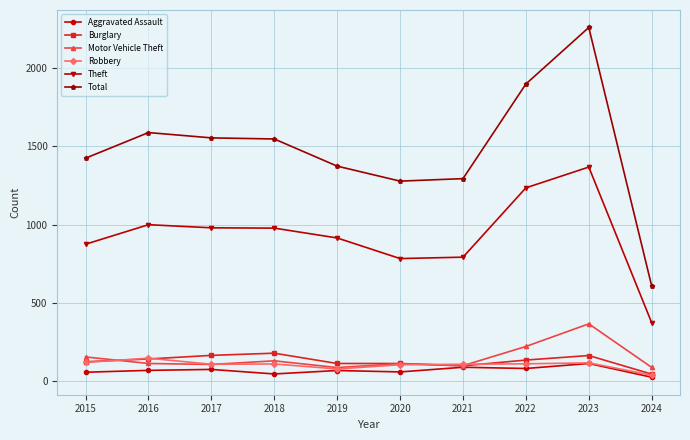

True or false: Theft and Motor Vehicle Theft cross at least once.

False